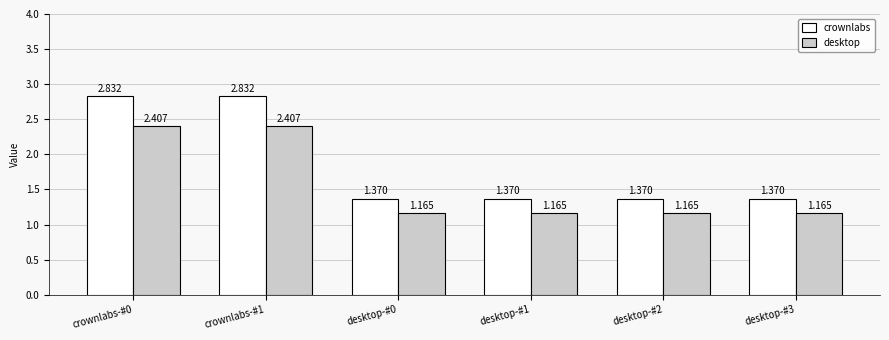

What is the total value across all series at crownlabs-#0?

5.2